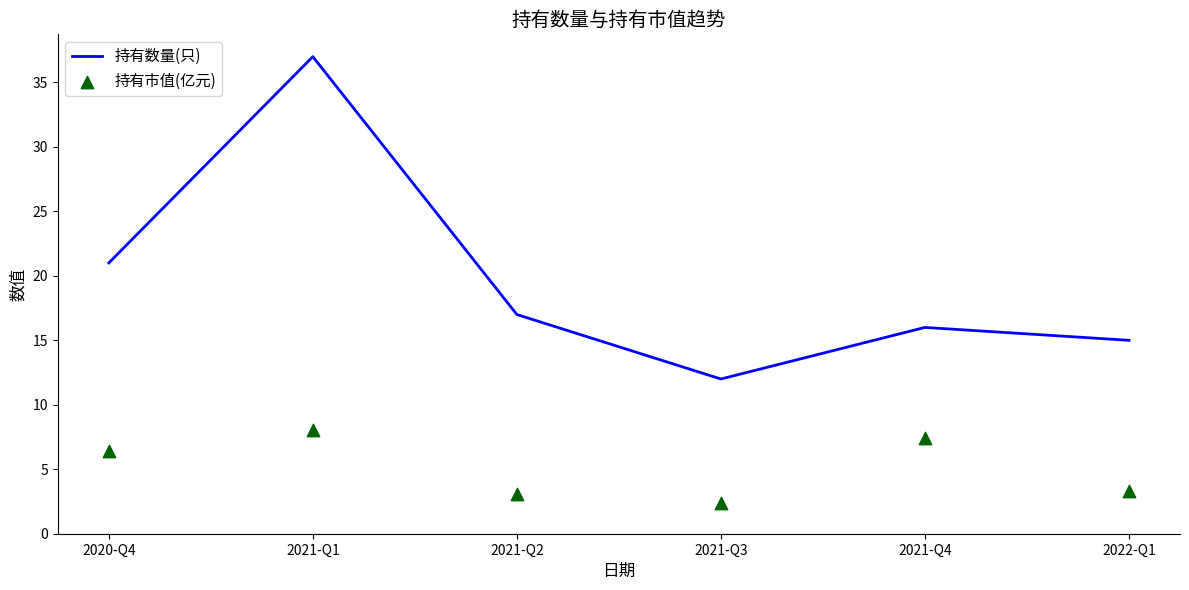

Is the value of 持有数量(只) at 2020-Q4 greater than the value of 持有市值(亿元) at 2021-Q2?

Yes